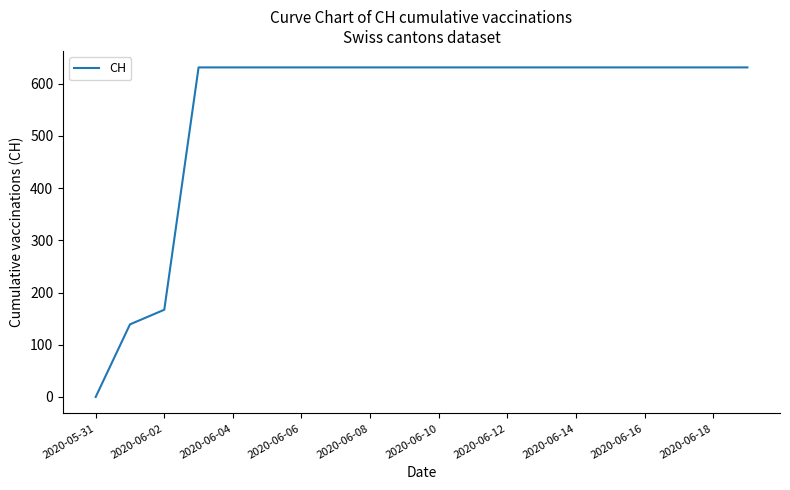

How many lines are shown in the chart?

1